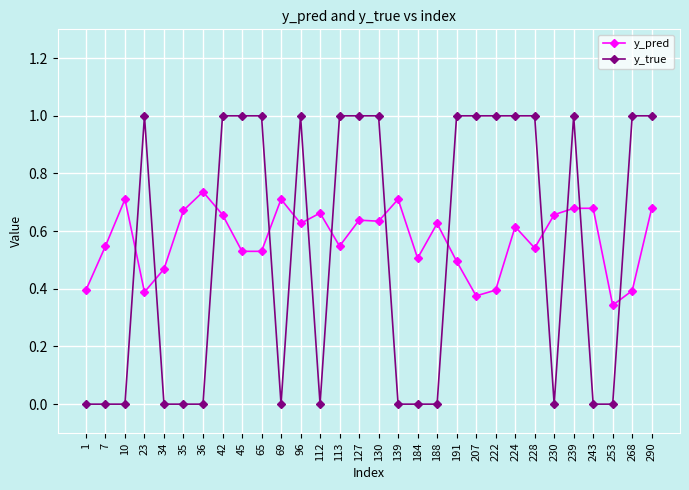

What are all the series names shown in the legend?

y_pred, y_true